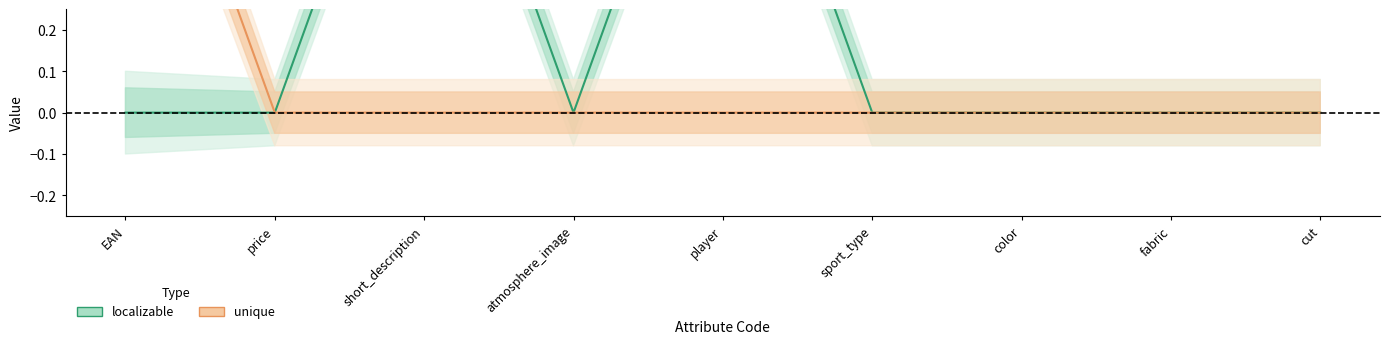

Which has a higher value, short_description or sport_type?

short_description